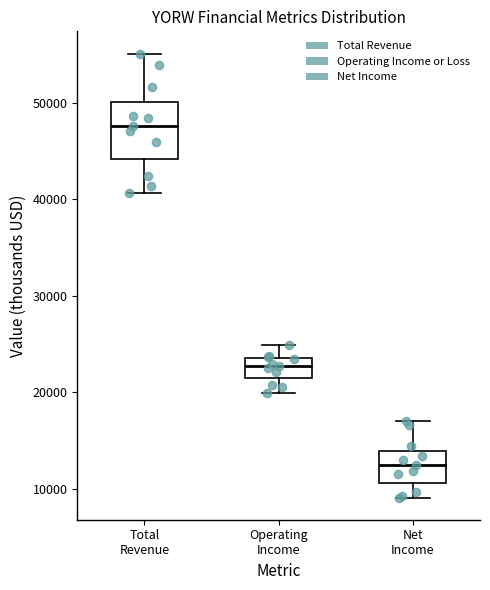

Reading left to right, read every box against the y-axis: the position of its median line, the range the box covers, and the ends of its whiskers. The values are not printed on the chart, so give them approximately, as read against the axis.

Total Revenue: median 48000, box 44000 to 50000, whiskers 41000 to 55000
Operating Income: median 23000, box 21000 to 24000, whiskers 20000 to 25000
Net Income: median 13000, box 11000 to 14000, whiskers 9000 to 17000